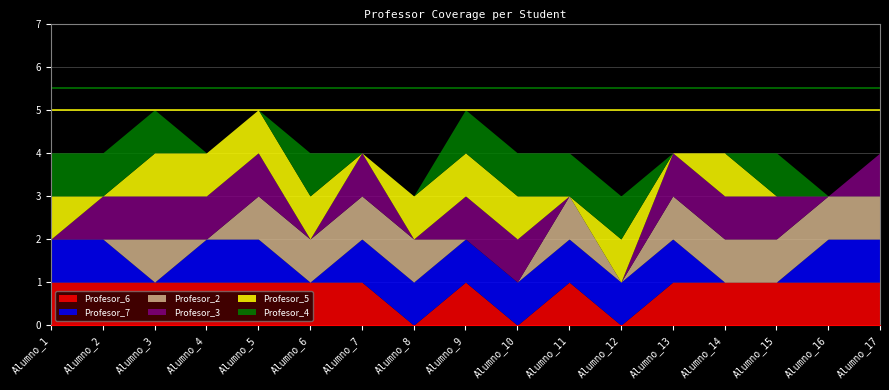

At which label is Profesor_5 closest to 0?

Alumno_2